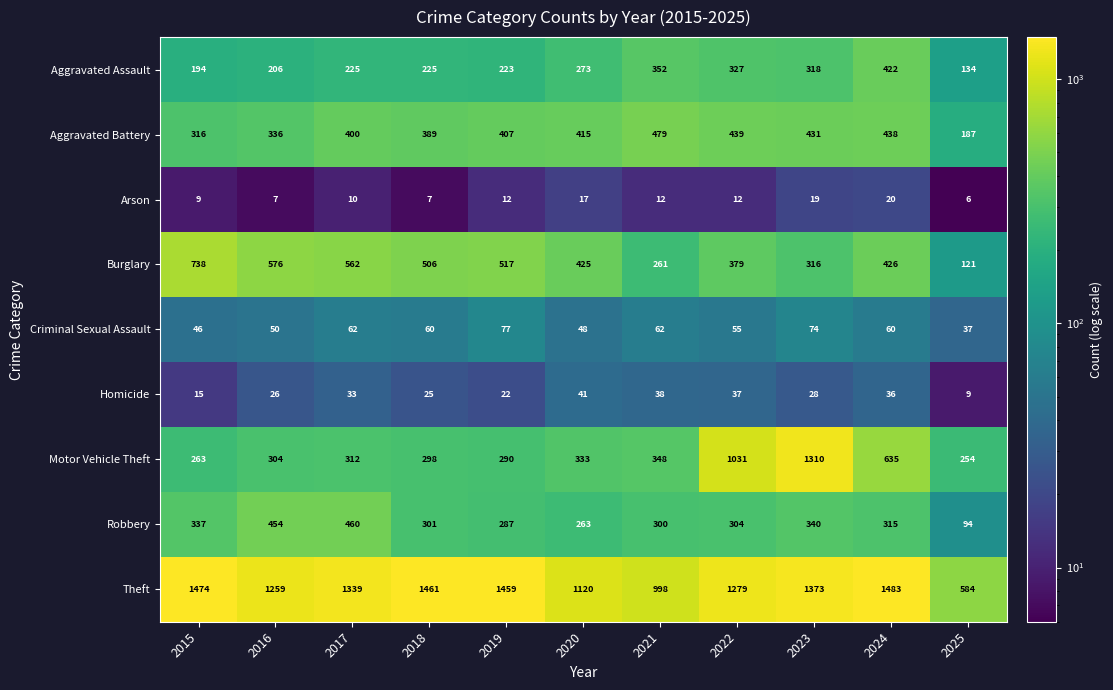

Rank the series at 2015 from highest to lowest value.

Theft, Burglary, Robbery, Aggravated Battery, Motor Vehicle Theft, Aggravated Assault, Criminal Sexual Assault, Homicide, Arson